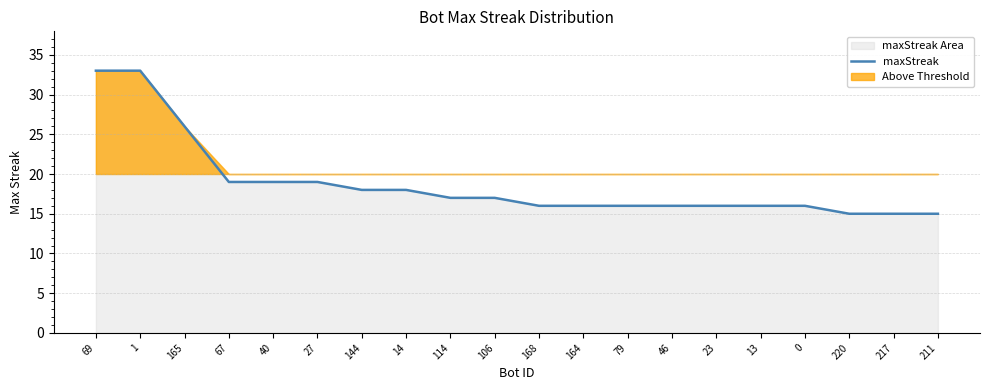

What is the value of the 11th point from the left?

16